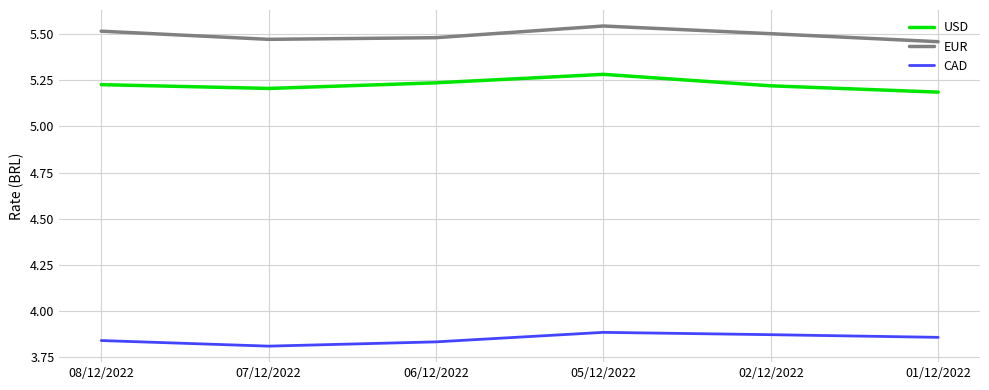

List the series in order of their peak value, lowest first.

CAD, USD, EUR